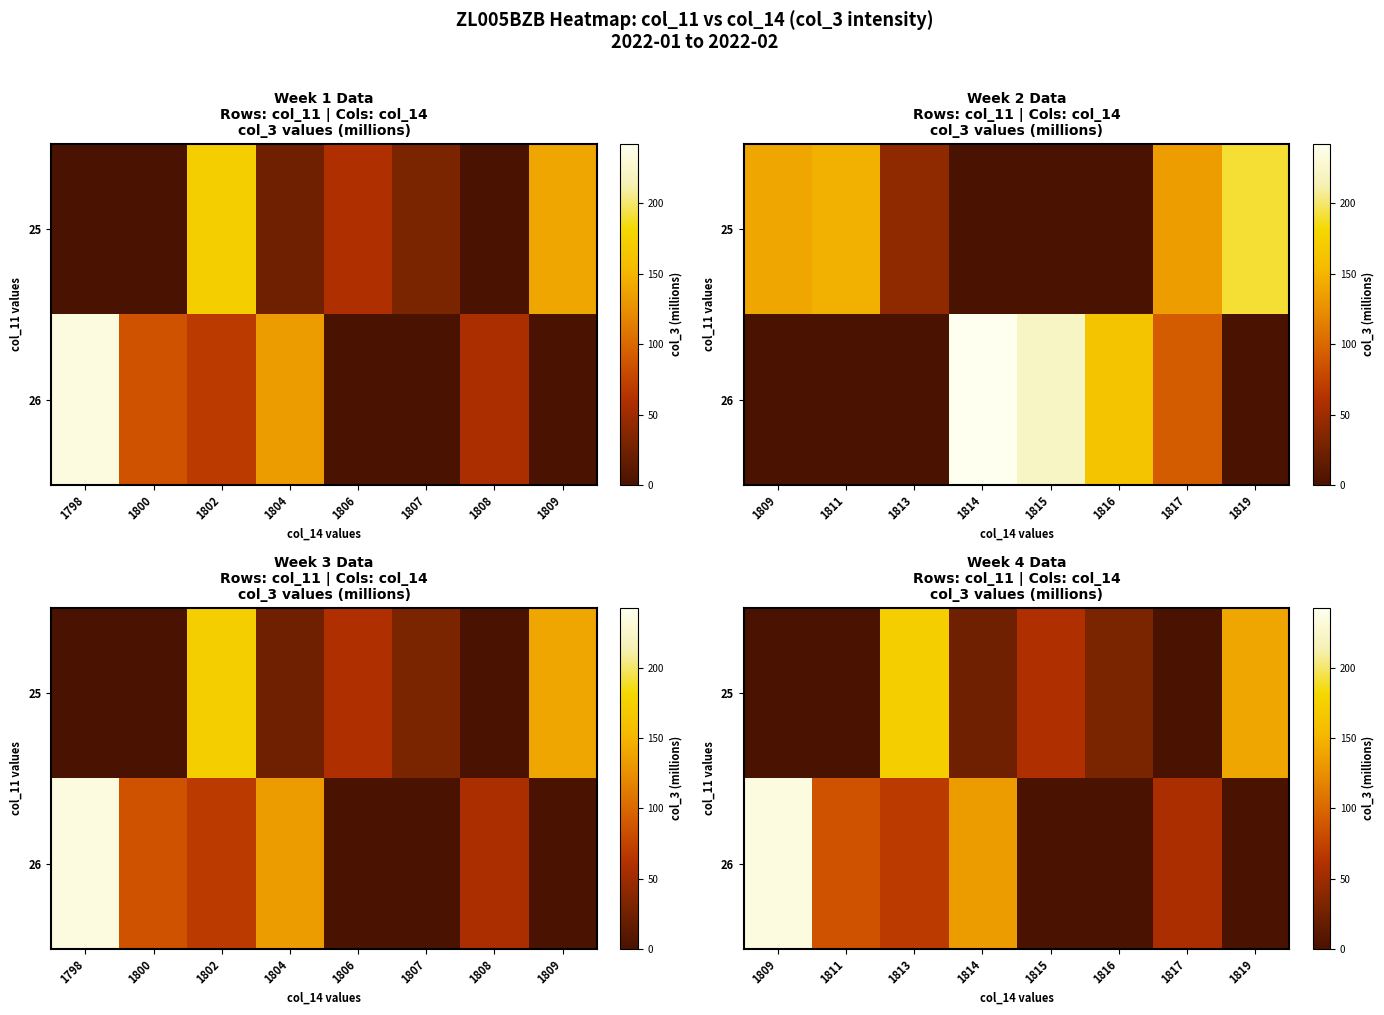

What value does the 26 series have at 1811?

85.9